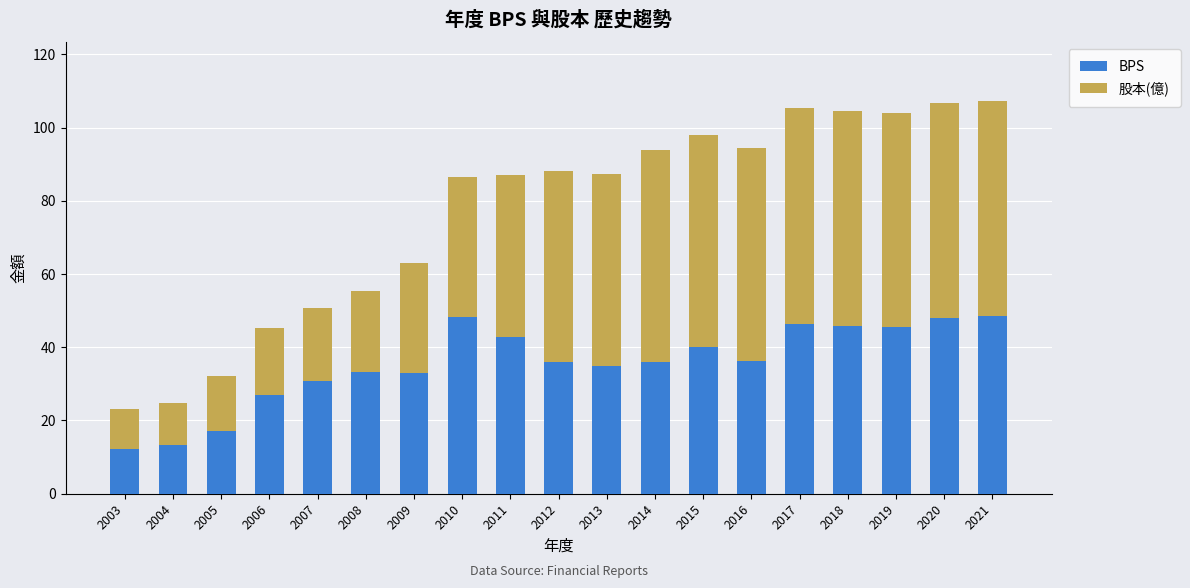

What is the sum of all BPS values?

675.6